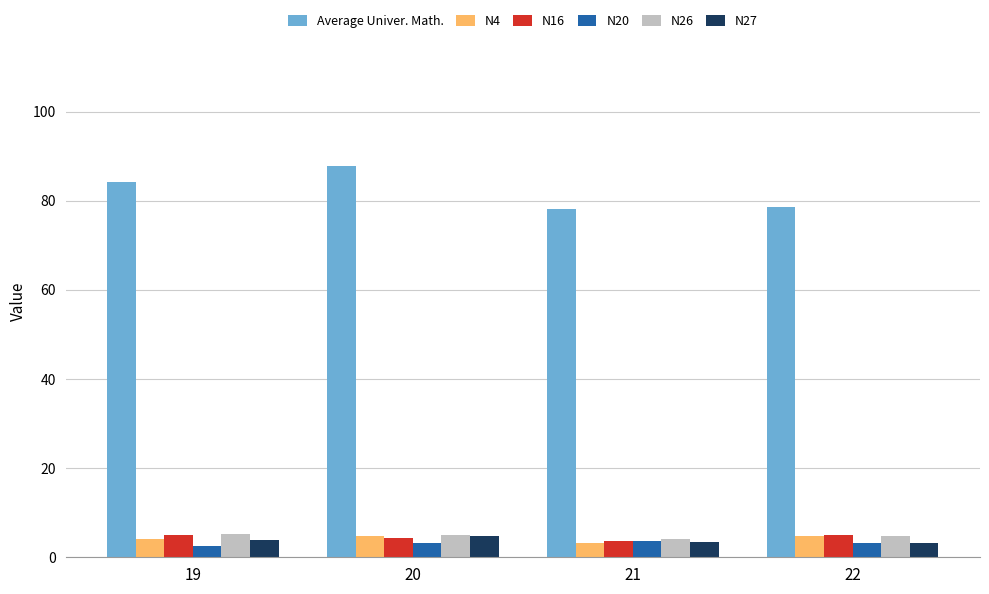

Which series has the largest total across all categories?

Average Univer. Math.